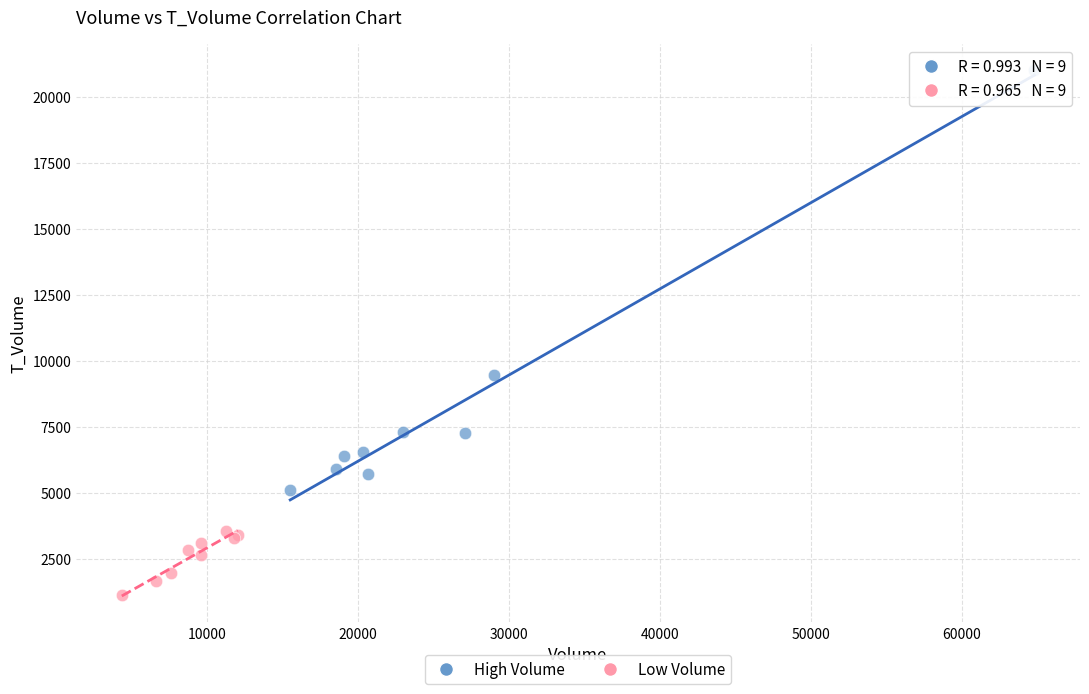

Which series contains the lowest Y value?

Low Volume